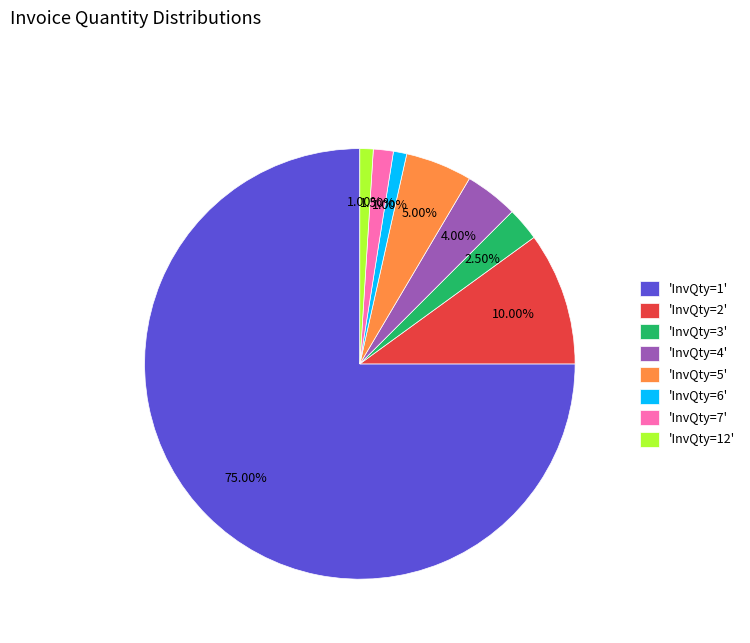

To the nearest percent, what is the average slice percentage?

12%